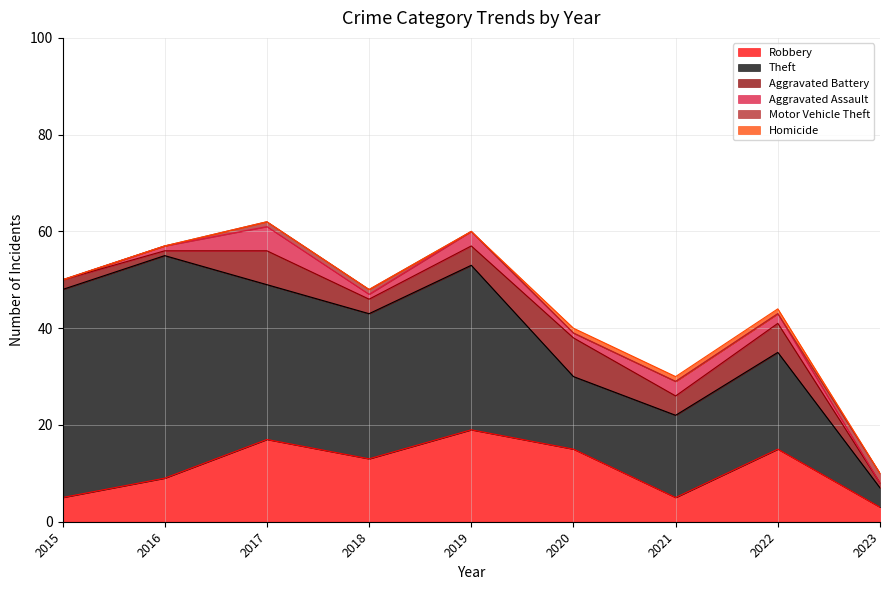

True or false: Robbery and Aggravated Assault cross at least once.

False